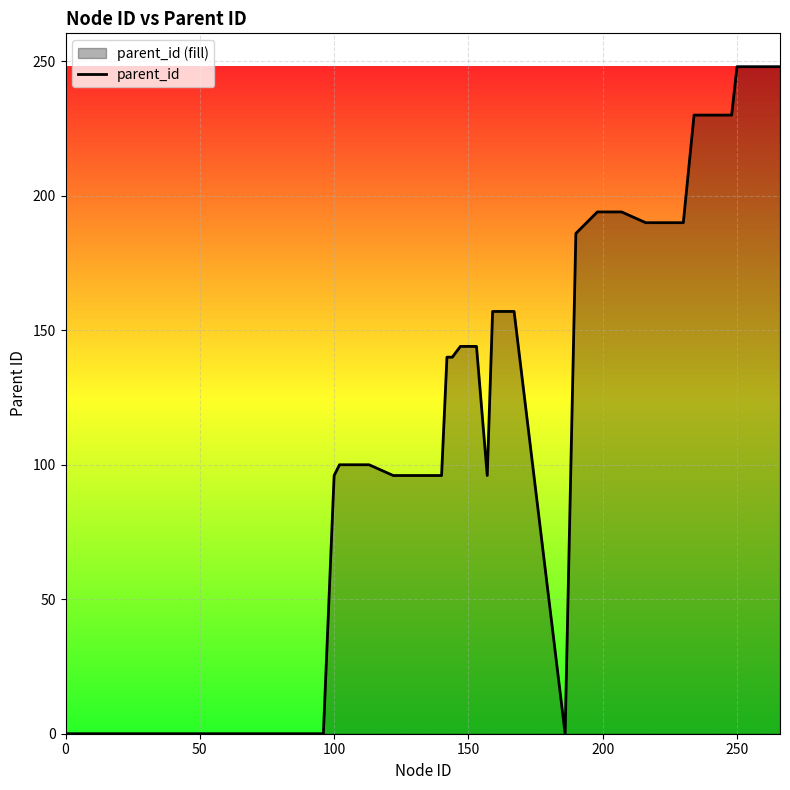

Reading left to right, extract all data points from this chart.

0	0	0	0	96	100	100	96	96	96	140	140	144	144	144	96	157	157	0	186	190	194	194	194	194	190	190	190	230	230	230	248	248	248	248	248	248	248	248	248